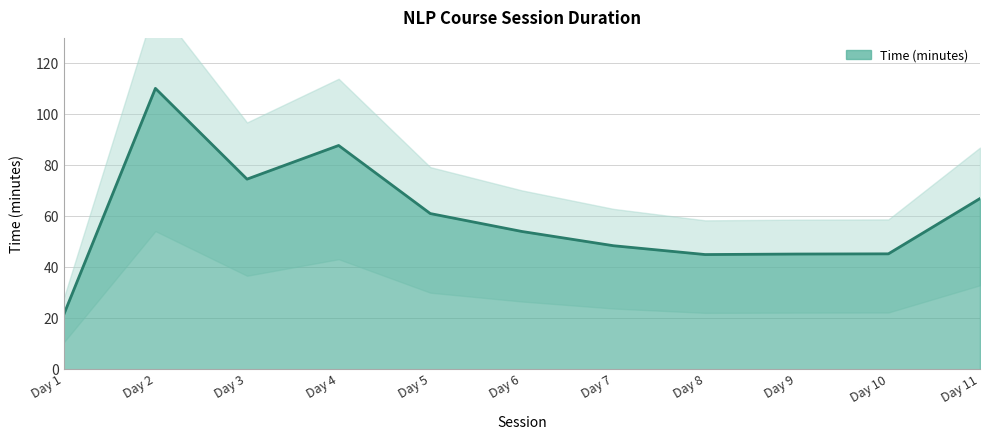

How many distinct data groups are displayed?

1